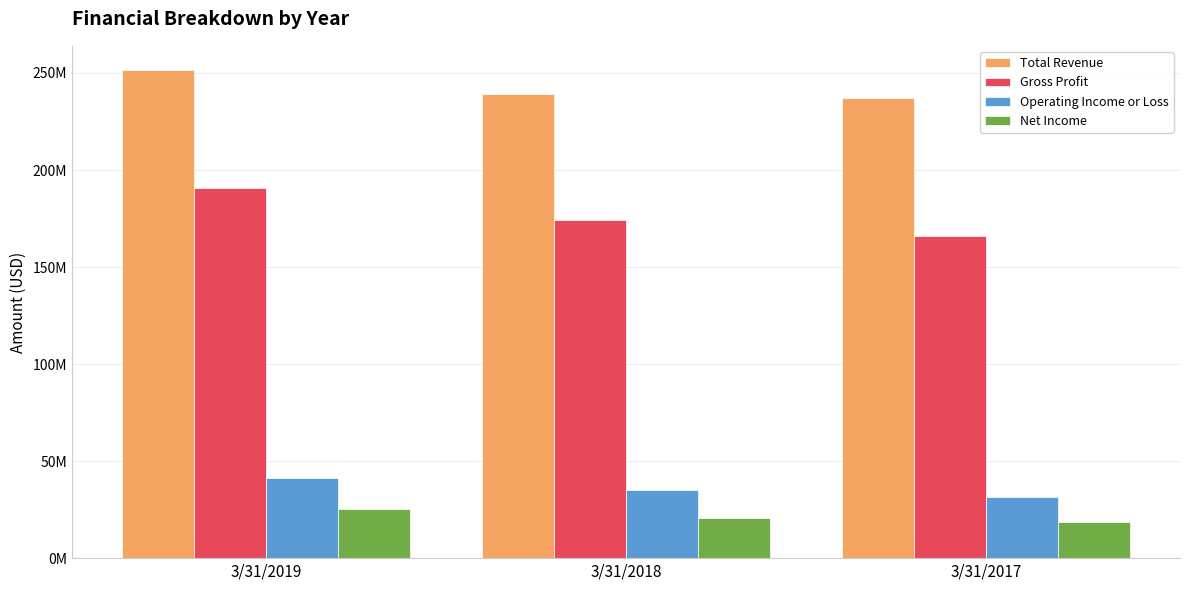

Are the bars horizontal?

No